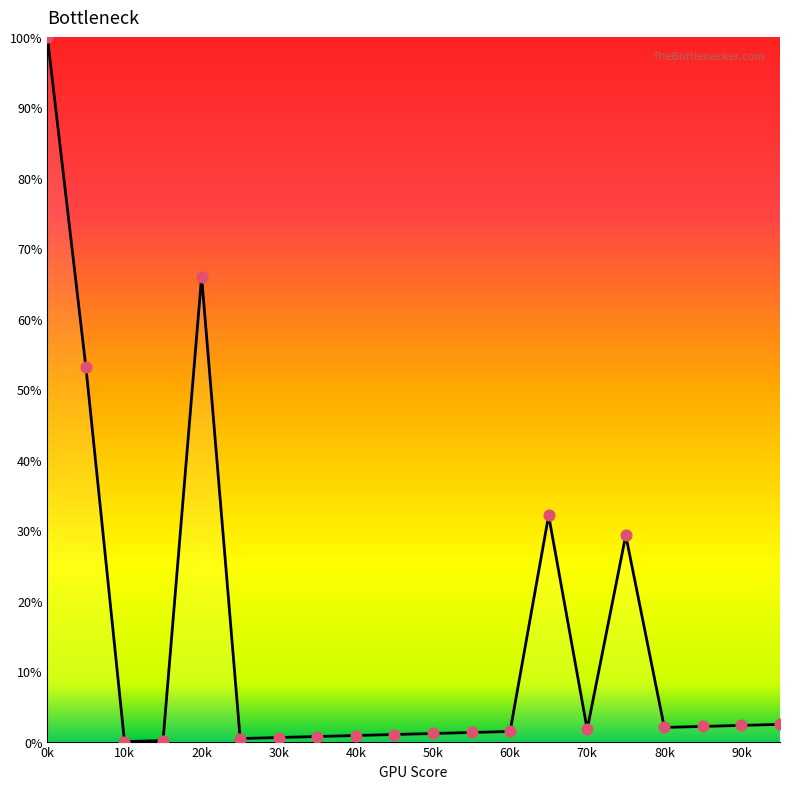

What is the greatest value displayed?

100.0